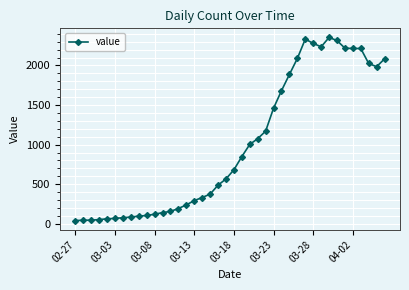

What is the maximum value shown in the chart?

2353